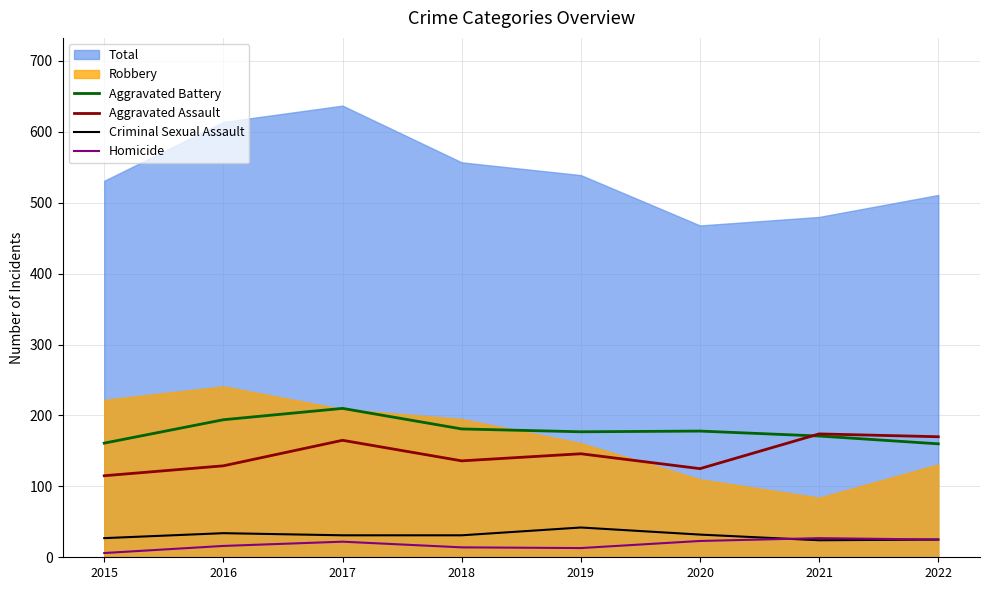

What is the value of the Criminal Sexual Assault point at the 4th from the left?

31